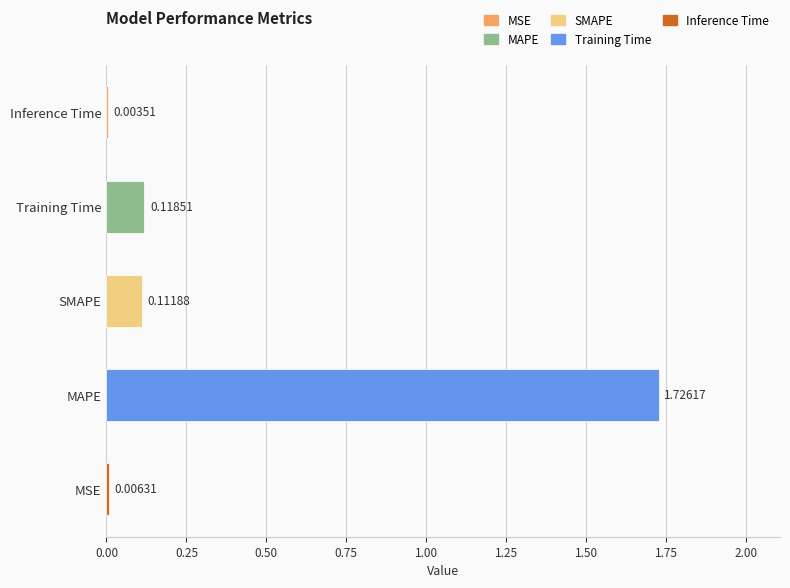

Which label corresponds to the largest value in the chart?

MAPE